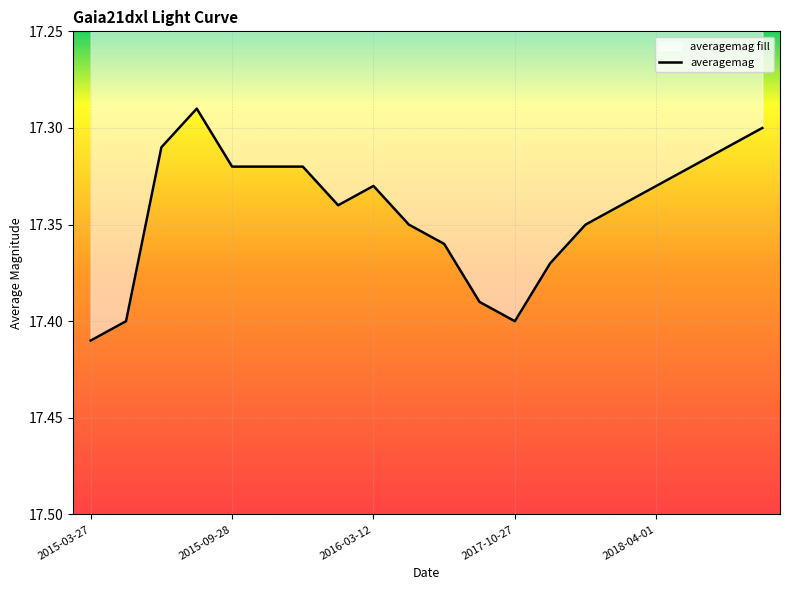

Between 2015-10-24 and 2016-04-10, which is larger?

2016-04-10